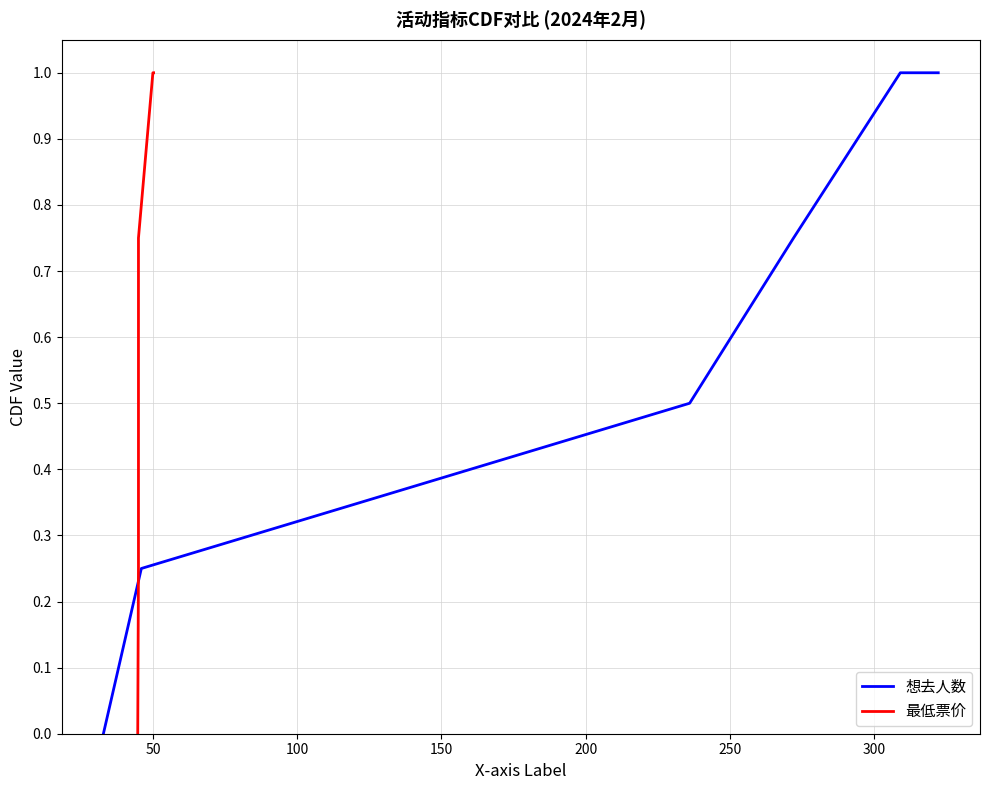

What is the highest value of the 想去人数 series?

1.0